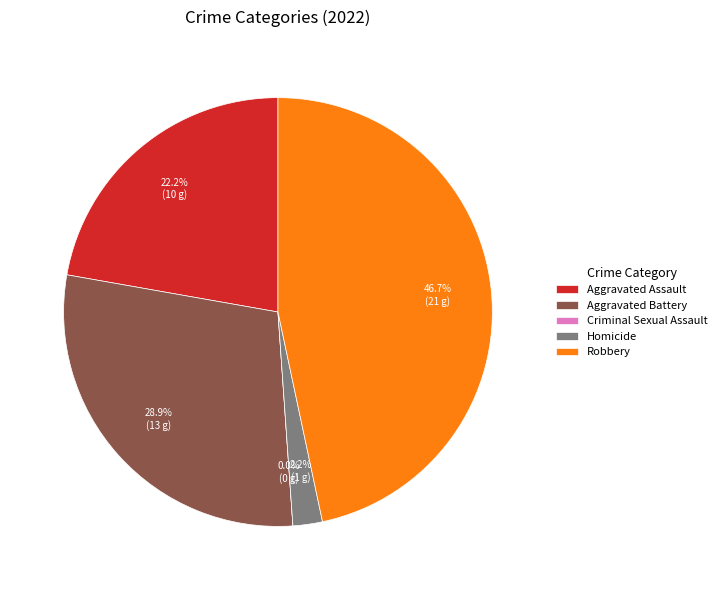

Does Criminal Sexual Assault account for over 50% of the chart?

No